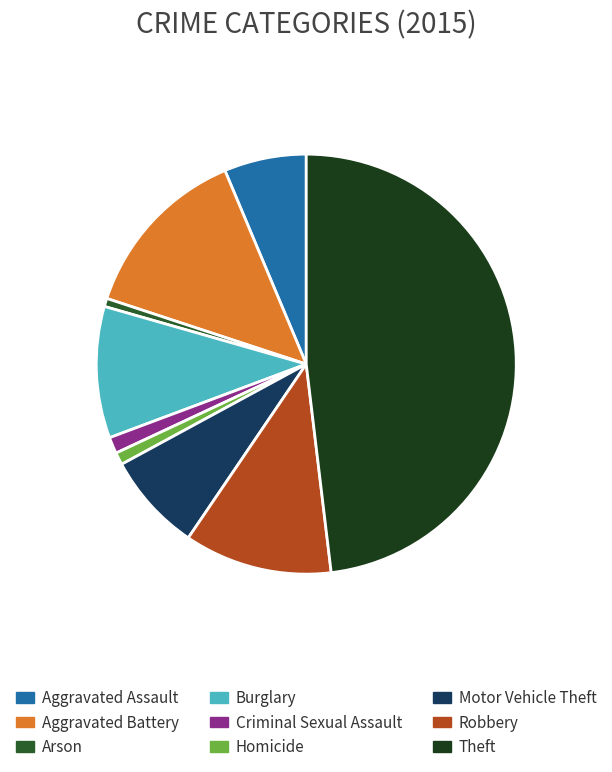

What is the ratio of the value at Criminal Sexual Assault to the value at Arson?

2.0